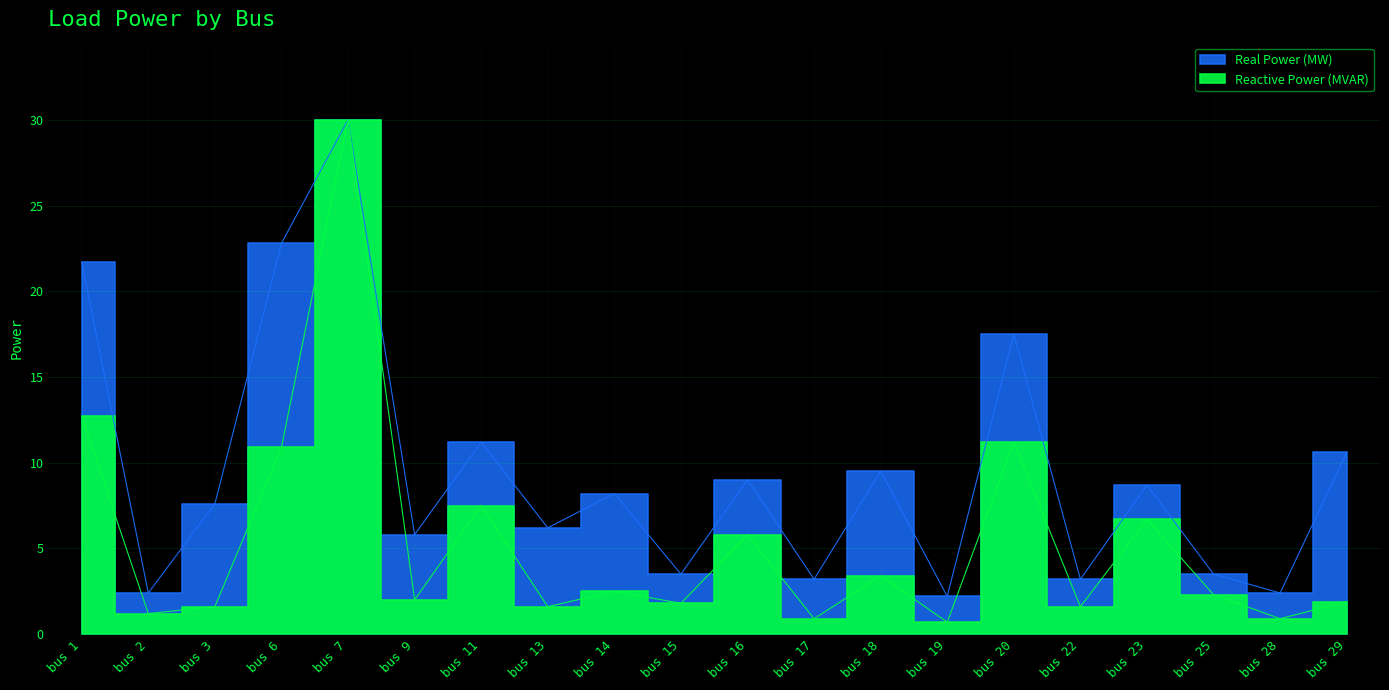

Which series changed the most between bus 19 and bus 25?

Reactive Power (MVAR)